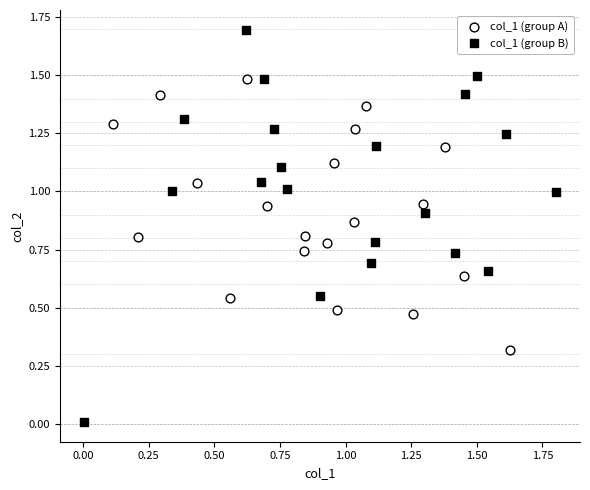

Which series contains the highest Y value?

col_1 (group B)